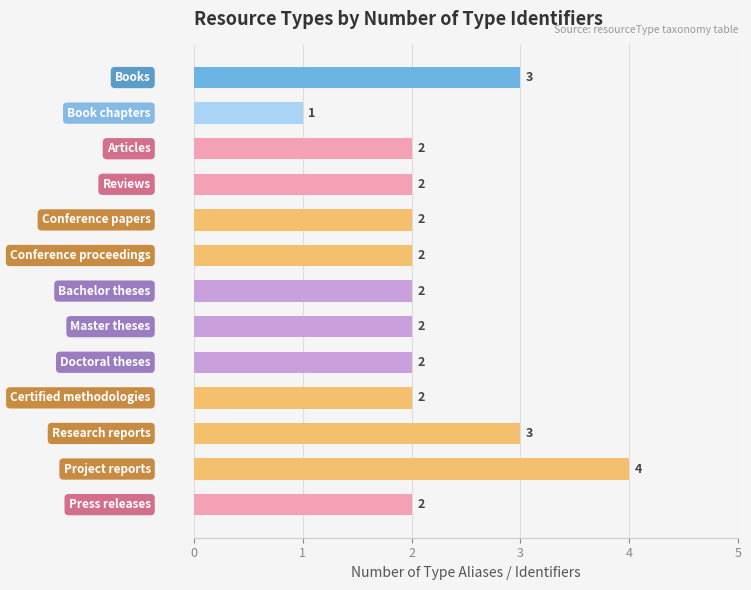

What is the greatest value displayed?

4